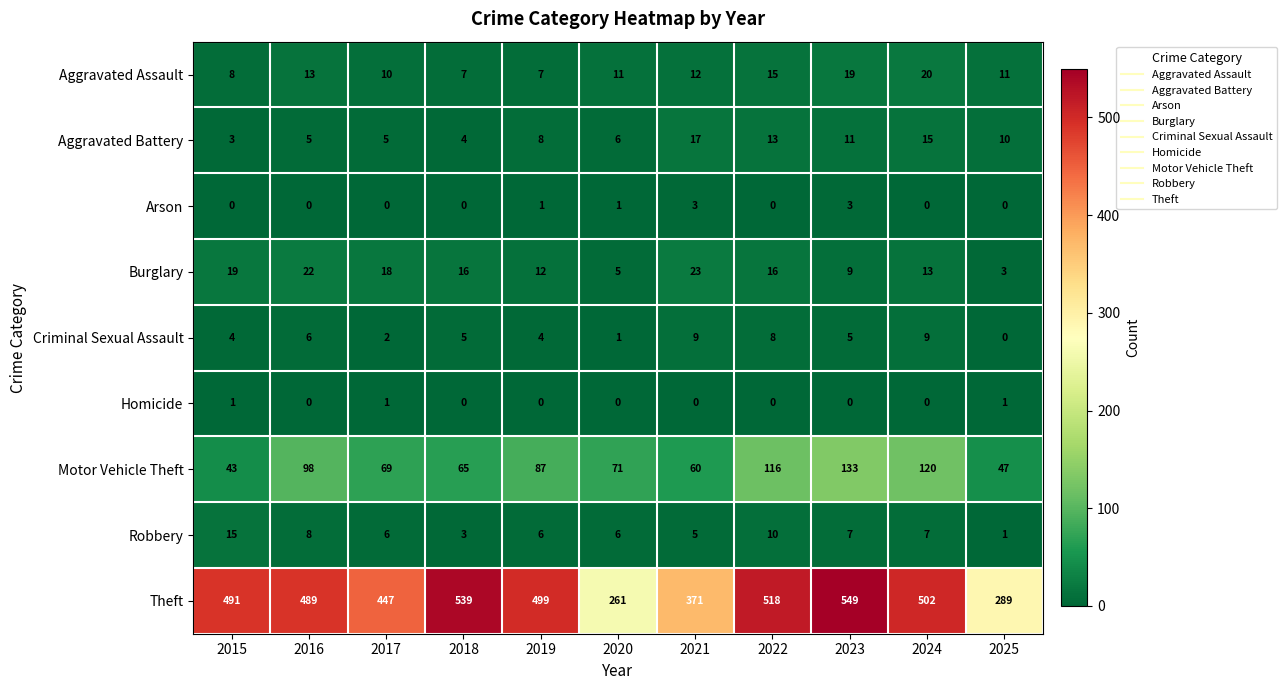

What is the greatest value displayed?

549